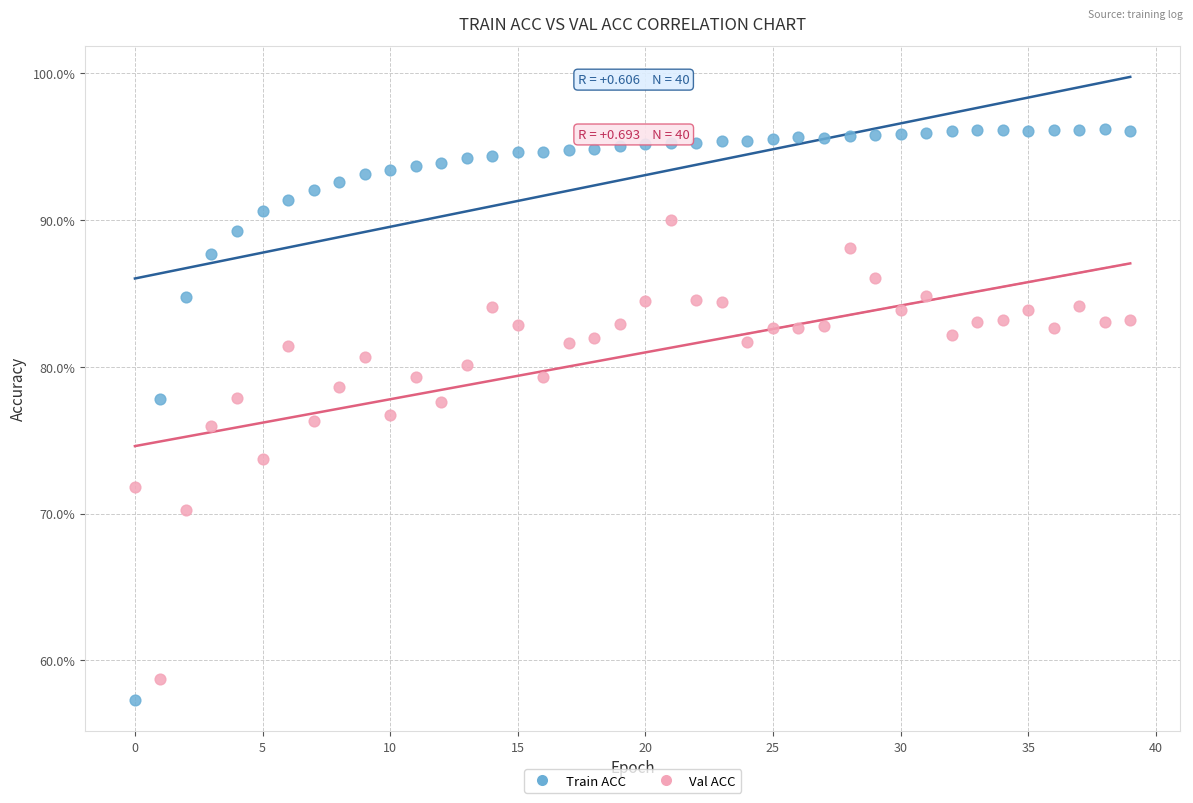

What are all the series names shown in the legend?

Train ACC, Val ACC